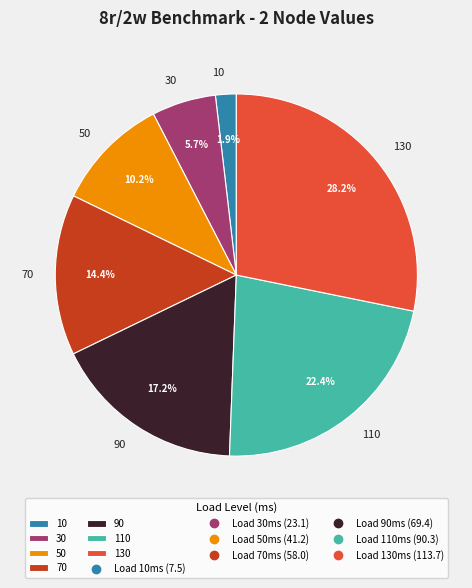

What is the smallest slice in the pie chart?

10